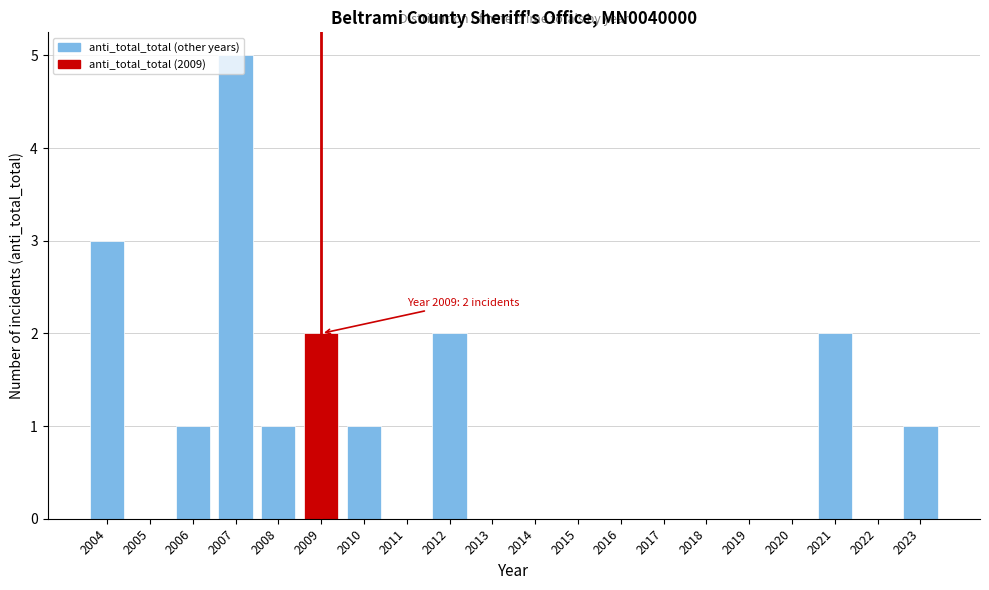

What is the change in value from 2004 to 2022?

-3